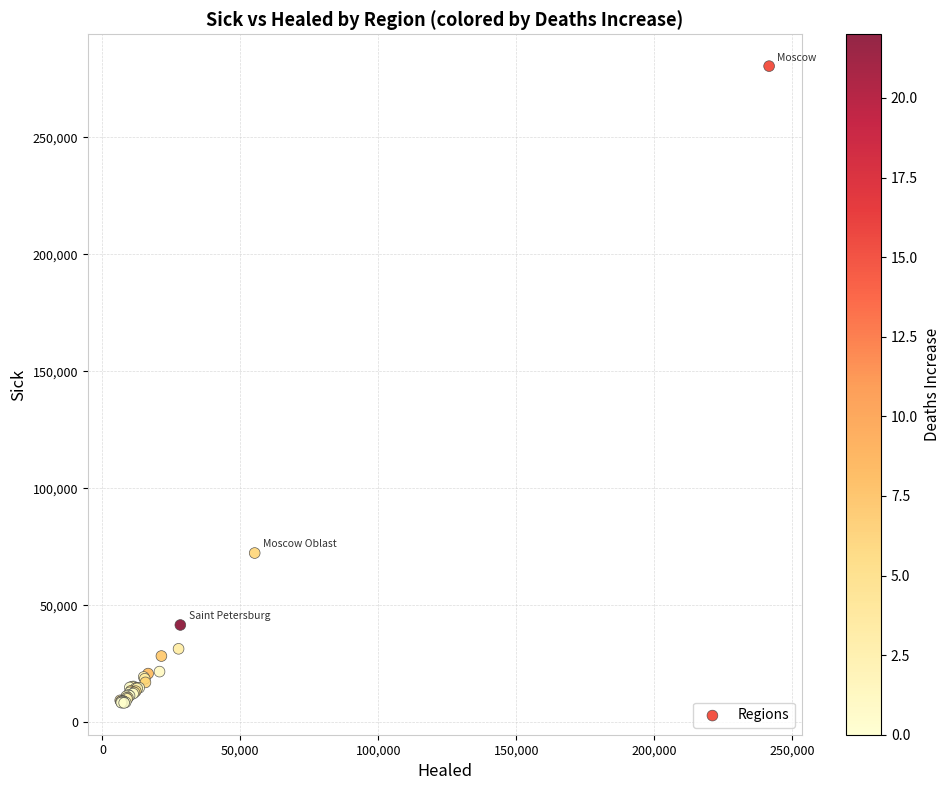

What Y value in the scatter plot is closest to 144344?

72321